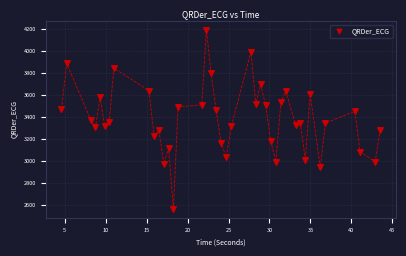

What is the range of X values (max minus min)?

38.9